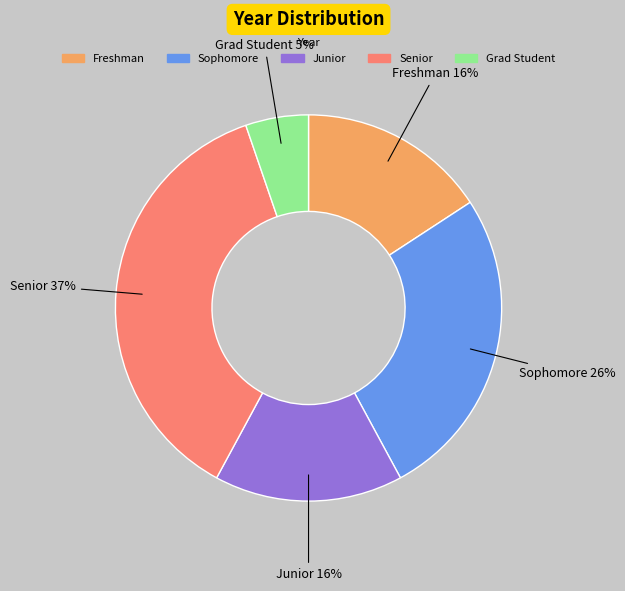

Approximately how many times larger is the value at Senior compared to Junior?

2.3